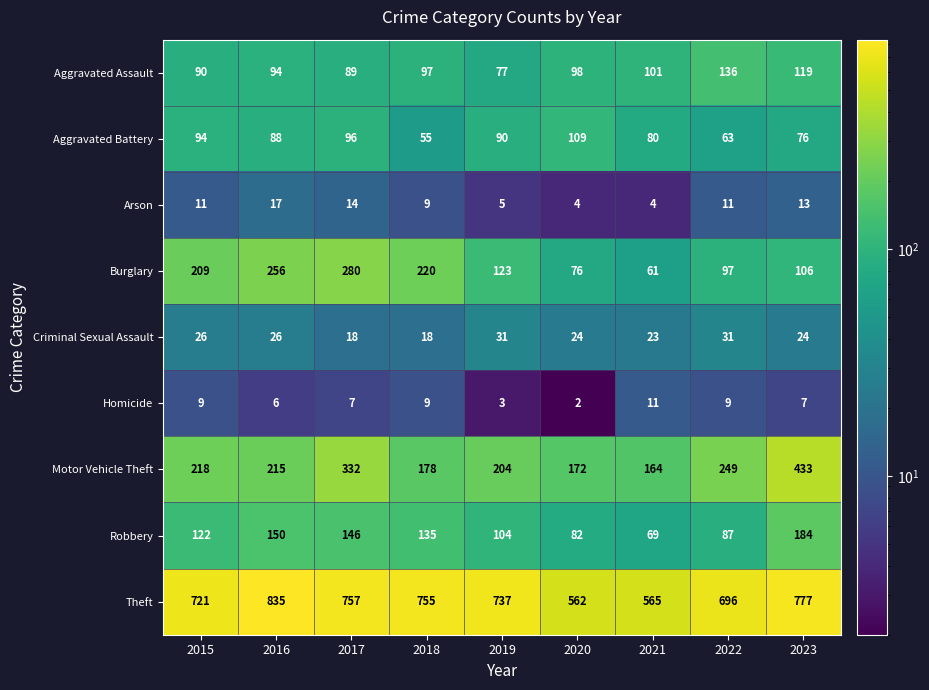

True or false: Aggravated Assault has a value of 148 at 2016.

False